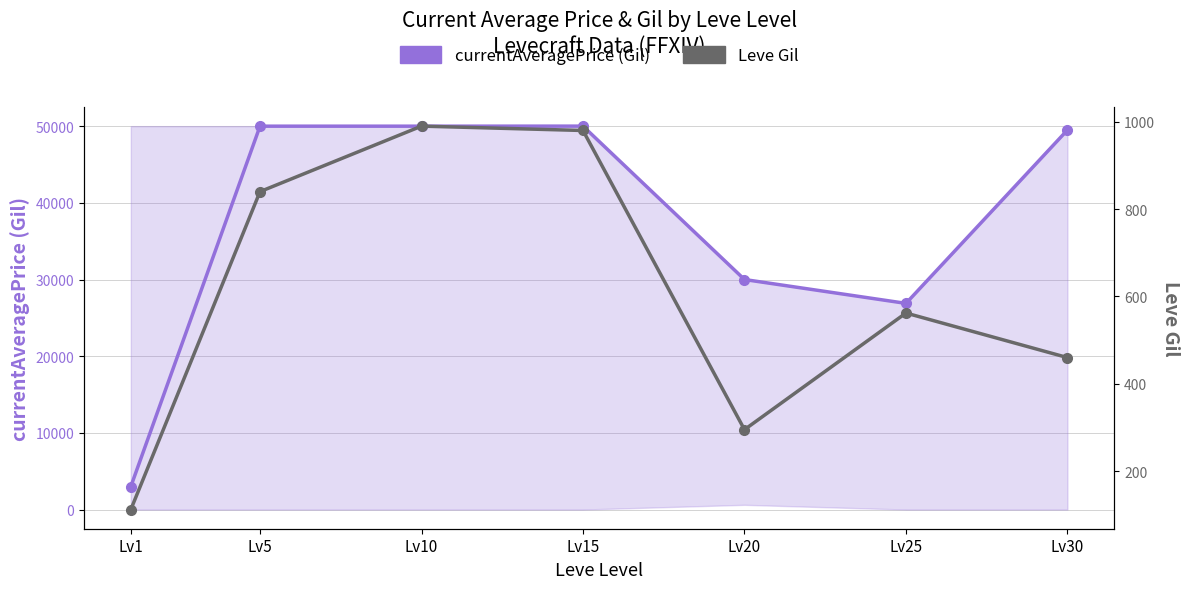

What is the value of the Leve Gil point at the 6th from the left?

562